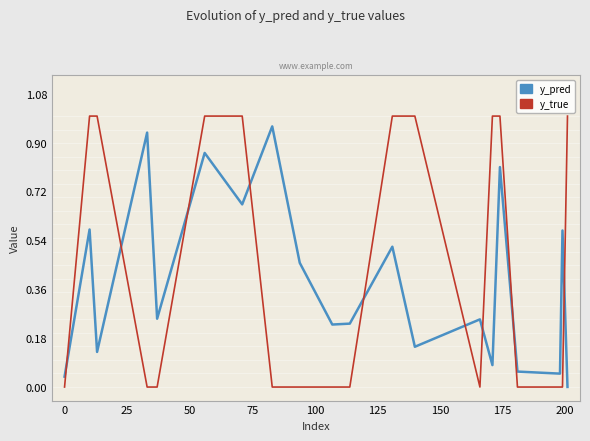

Which series has the largest total across all categories?

y_true